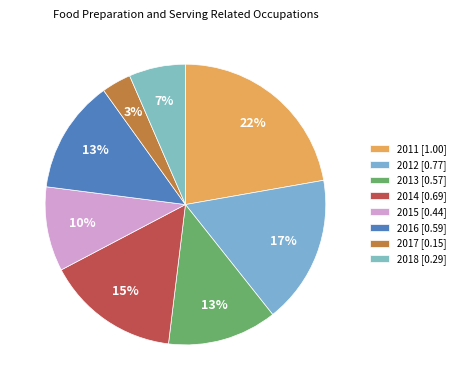

Is there any slice that represents more than half of the pie?

No